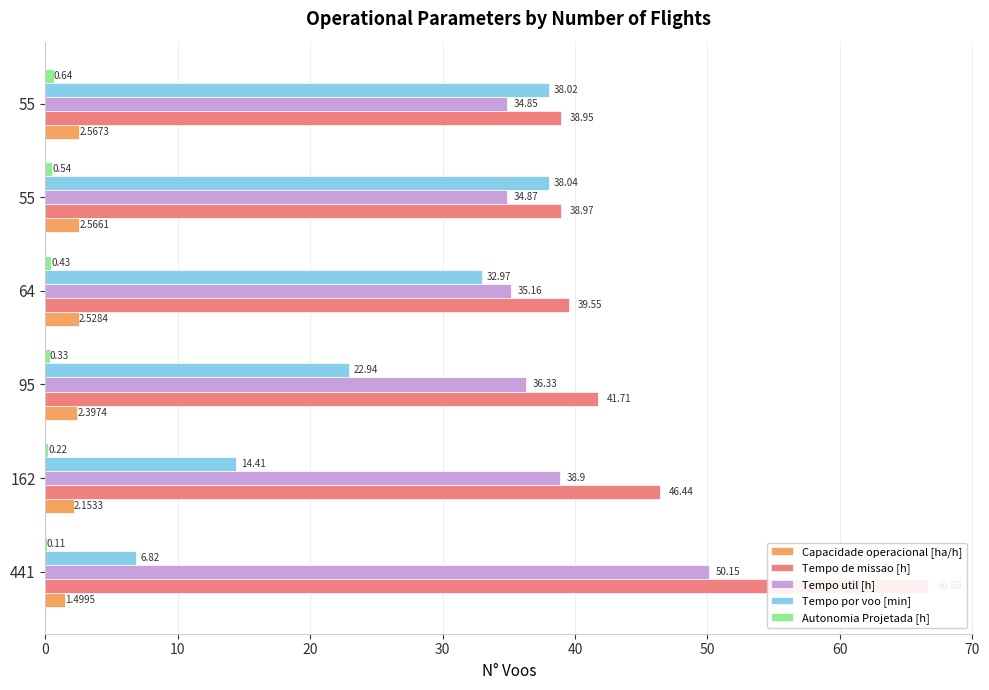

What is the difference between the maximum and minimum values in the Tempo de missao [h] series?

27.7